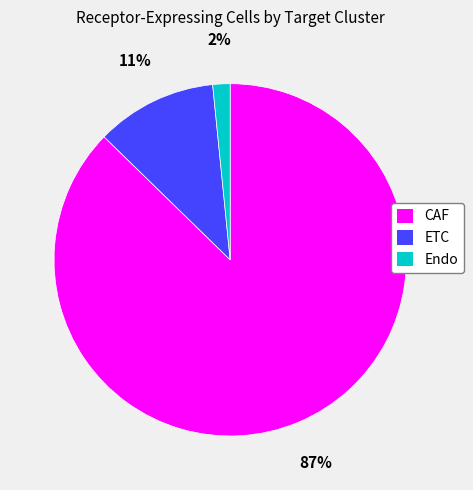

Between Endo and ETC, which is larger?

ETC